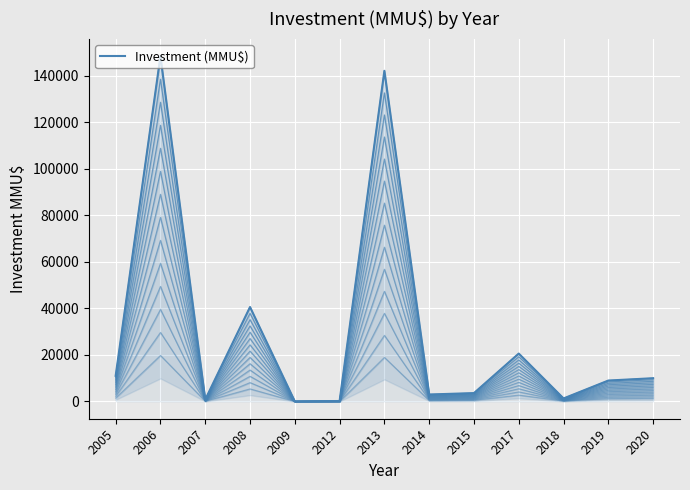

List the labels in order of value, smallest first.

2009, 2012, 2007, 2018, 2014, 2015, 2019, 2020, 2005, 2017, 2008, 2013, 2006